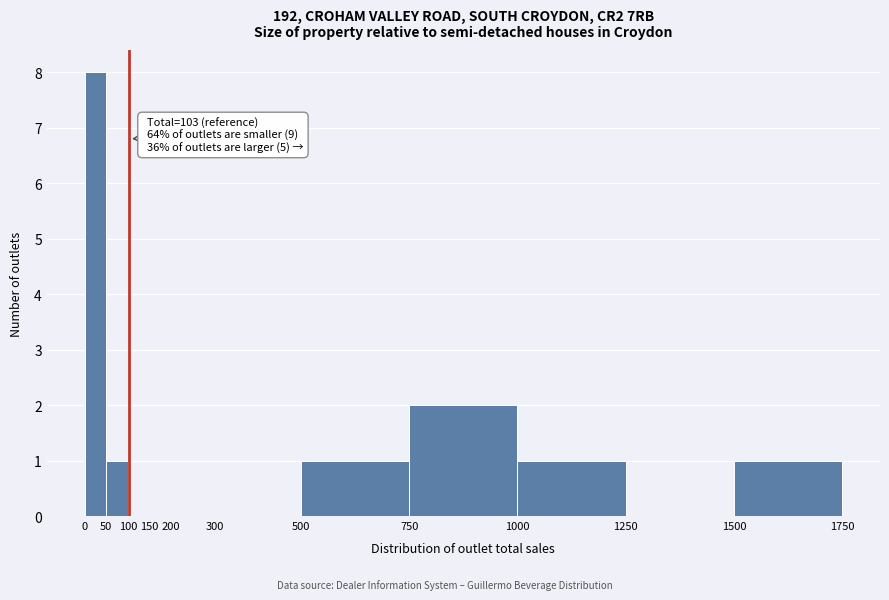

Which range on the x-axis has the tallest bar?

0 to 50